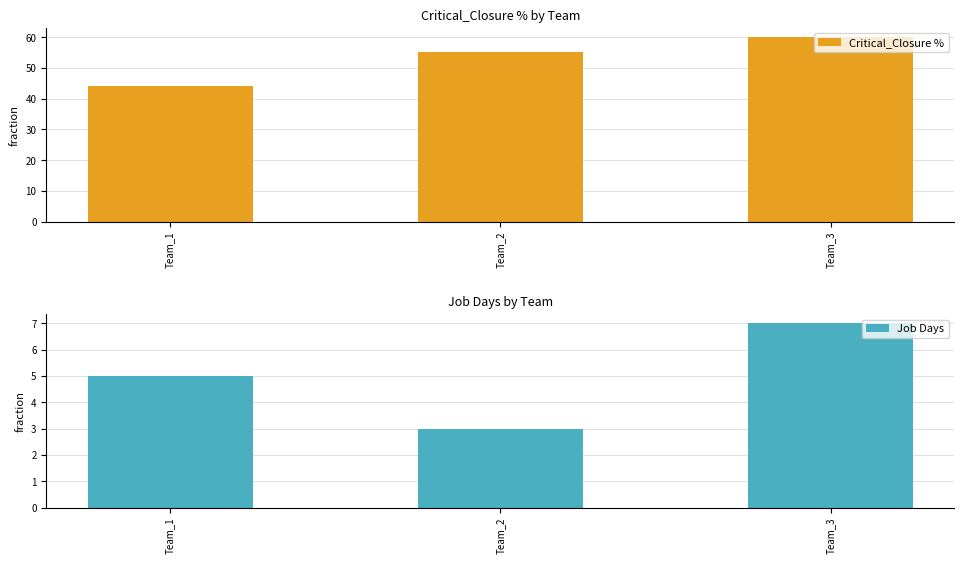

At which category is the sum across all series the highest?

Team_3